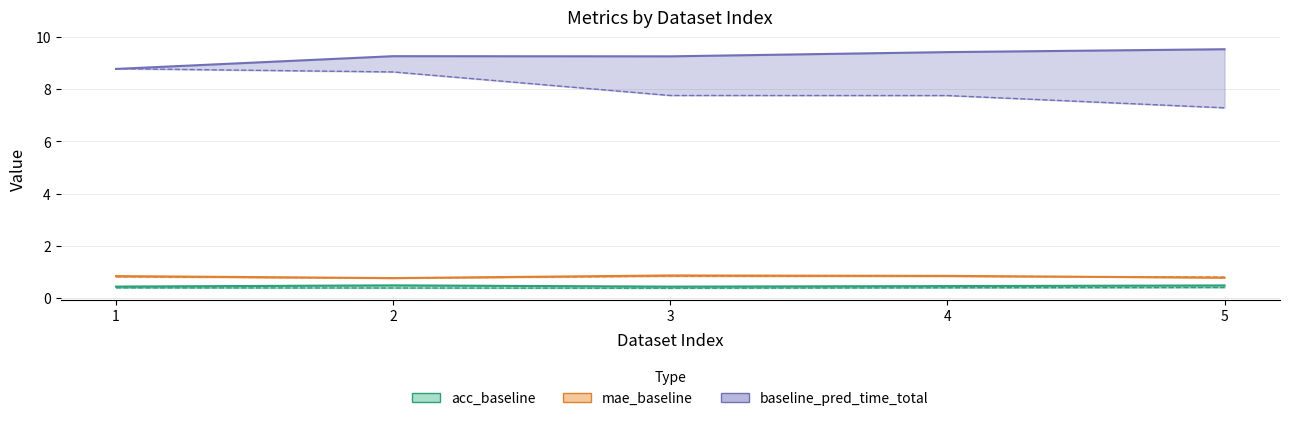

Is the value of mae_mf at 4 greater than the value of baseline_pred_time_total at 3?

No